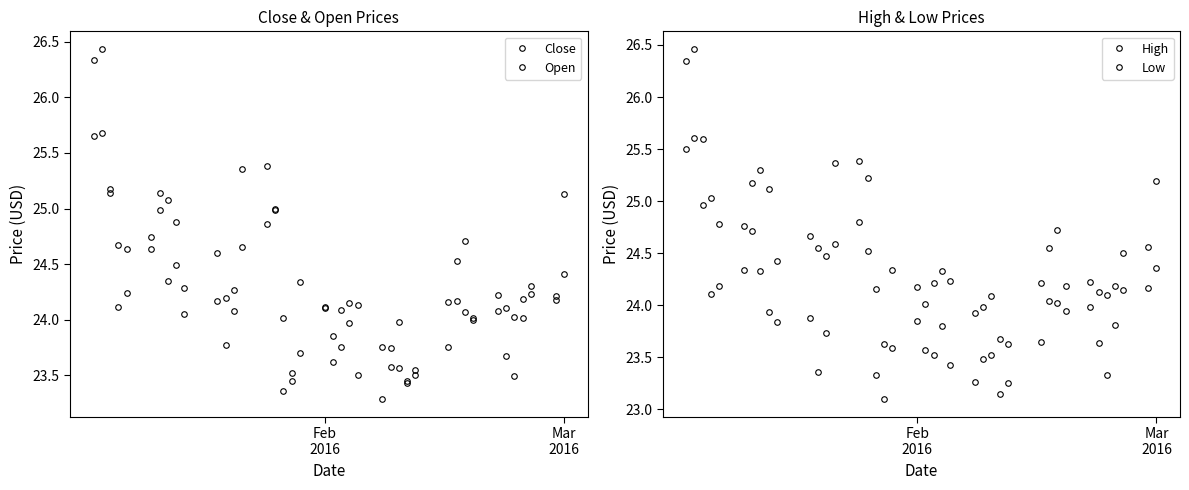

How many data points in High are less than 24?

5